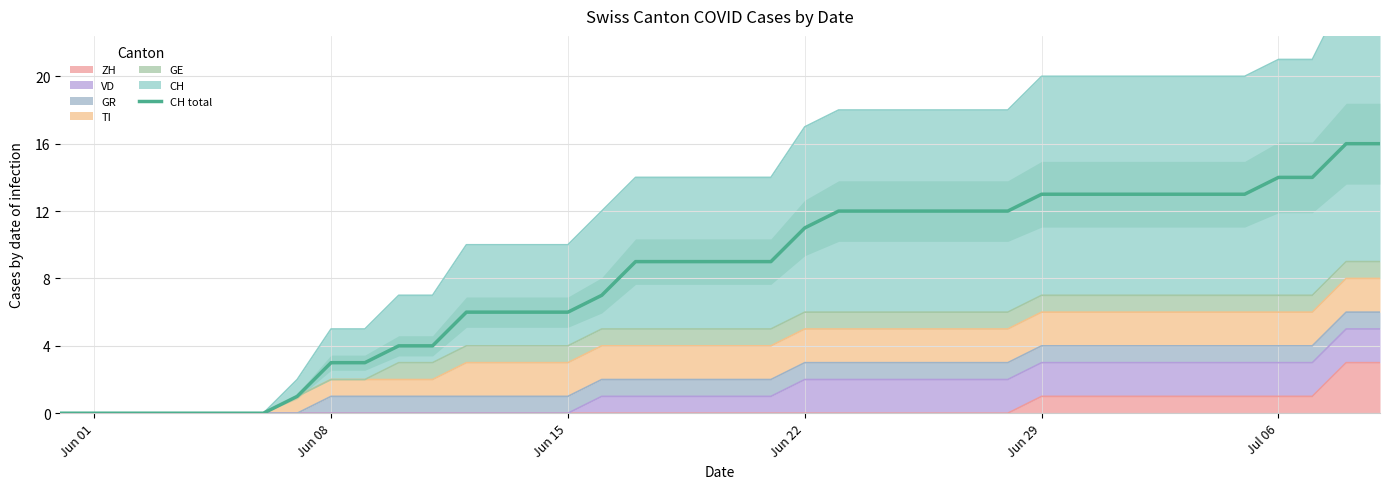

Which category has the lowest value across all series?

Jun 01